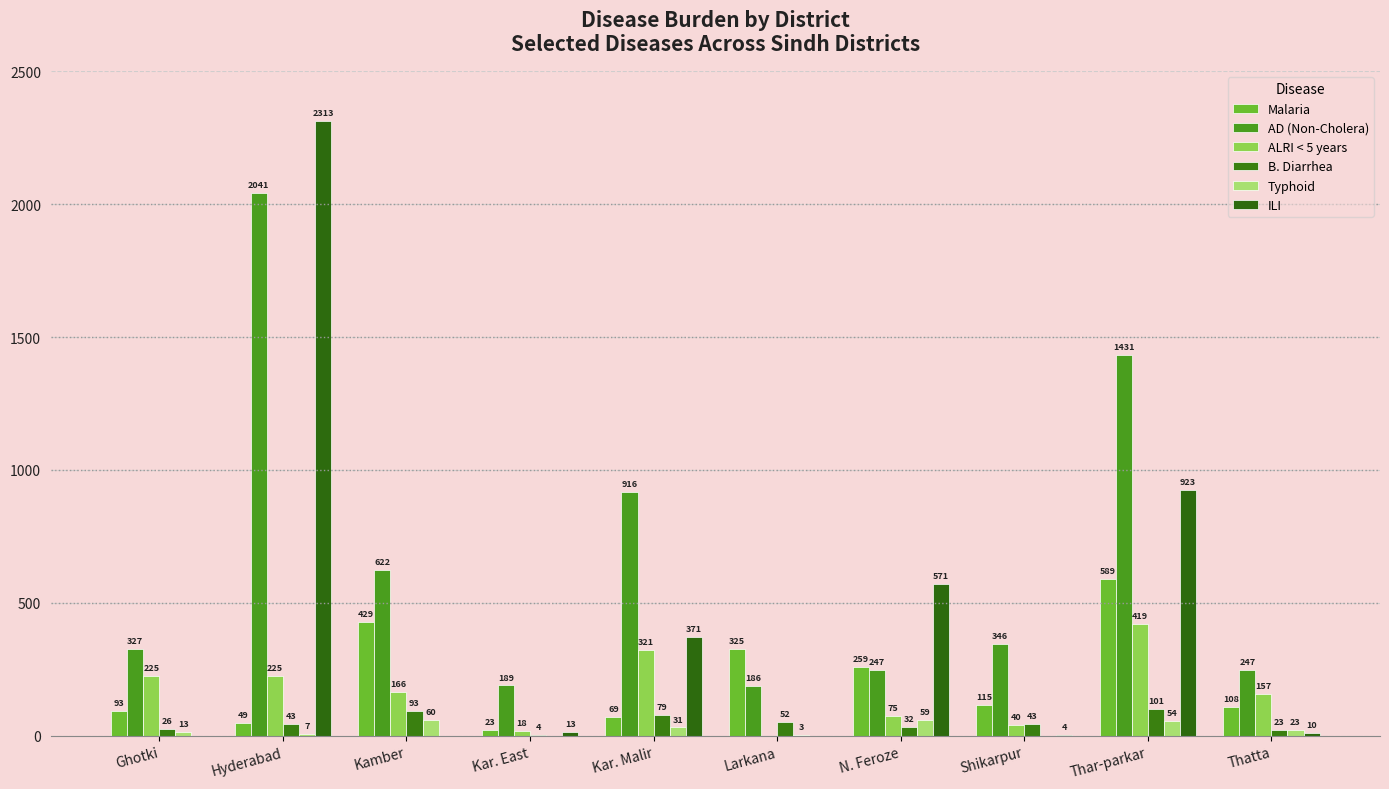

Read the B. Diarrhea value at Thatta, to the nearest 5.

25